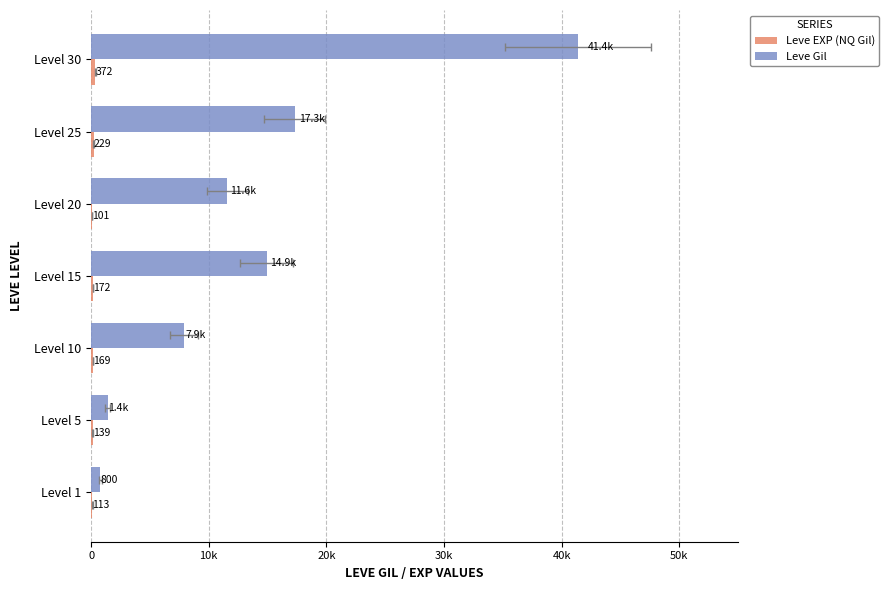

Between Level 15 and Level 30, which series saw the biggest shift?

Leve Gil